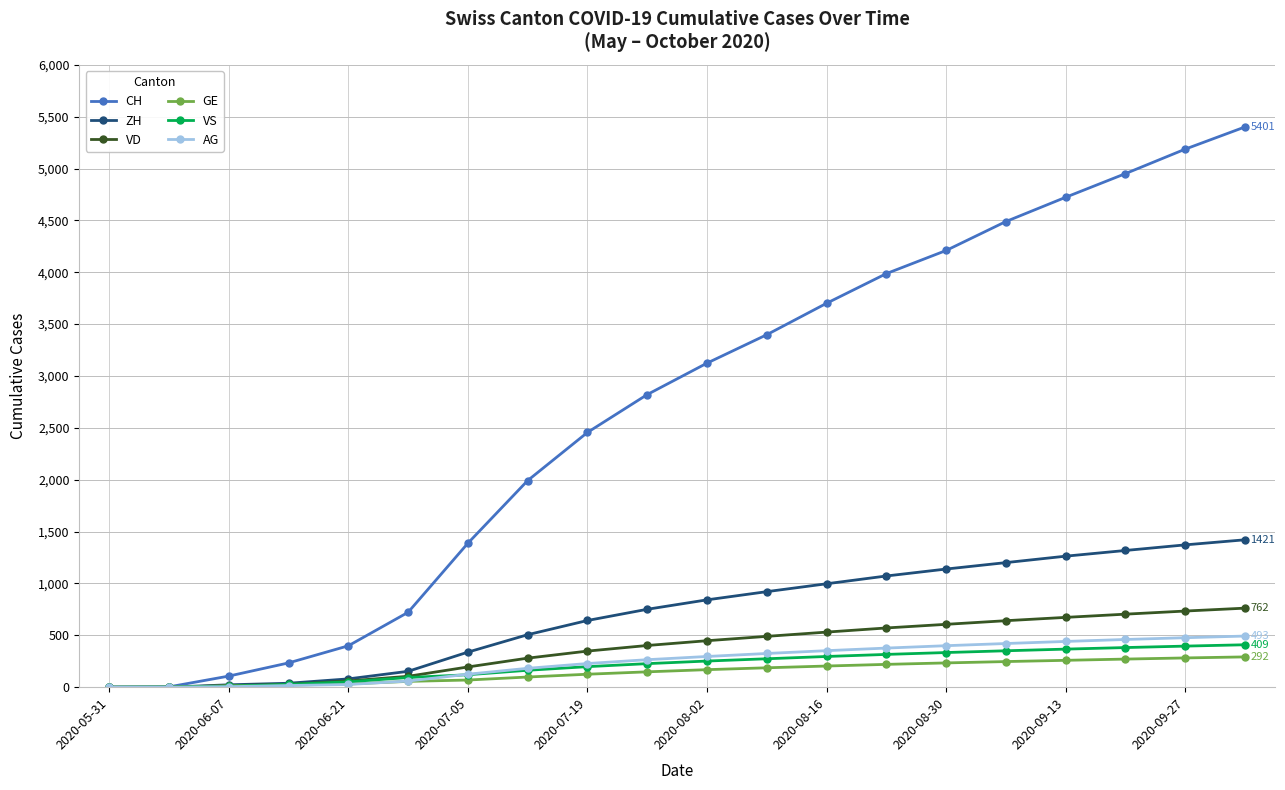

True or false: CH has more than 2 points higher than both neighbors.

False